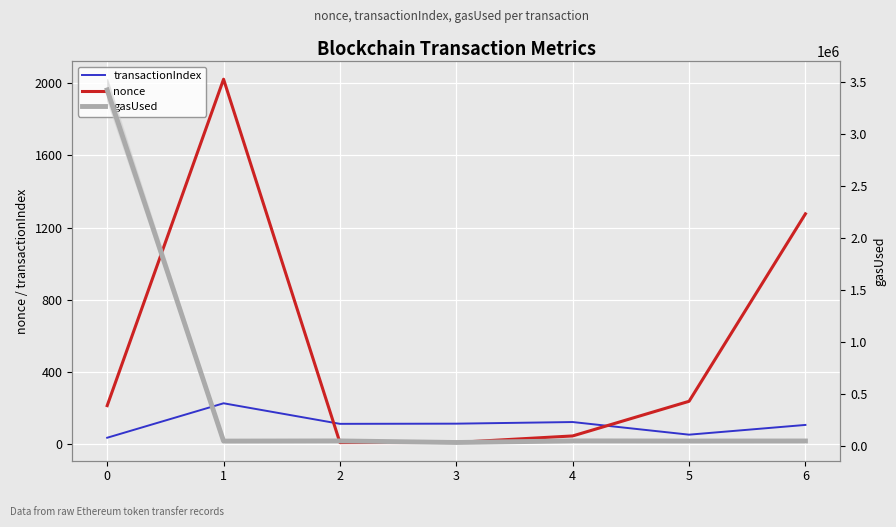

What is the total value across all series at 4?

53310